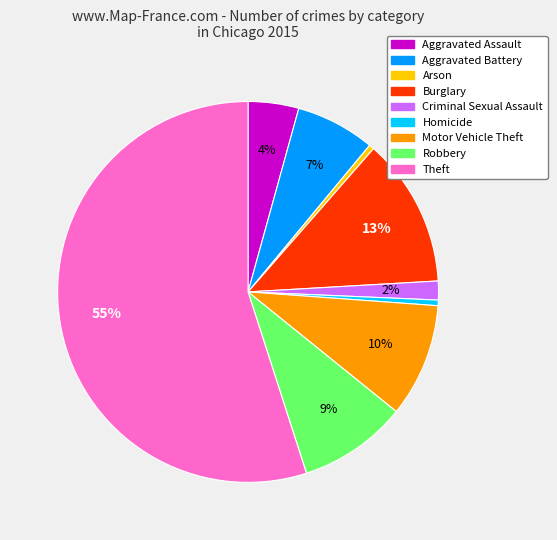

The Aggravated Assault slice represents 4% of the pie. True or false?

True